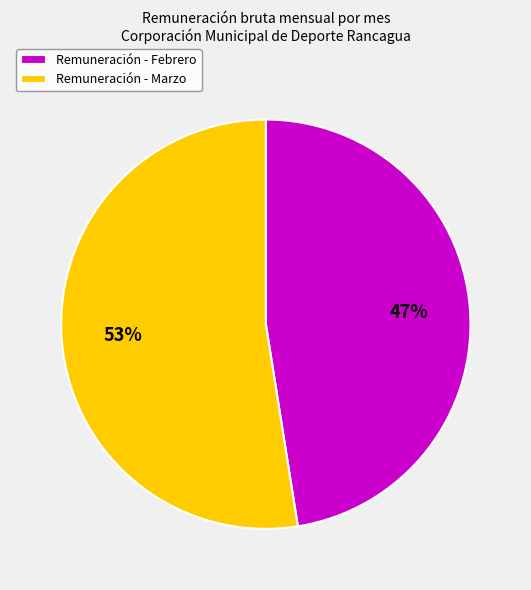

Rank the categories by value from highest to lowest.

Remuneración - Marzo, Remuneración - Febrero